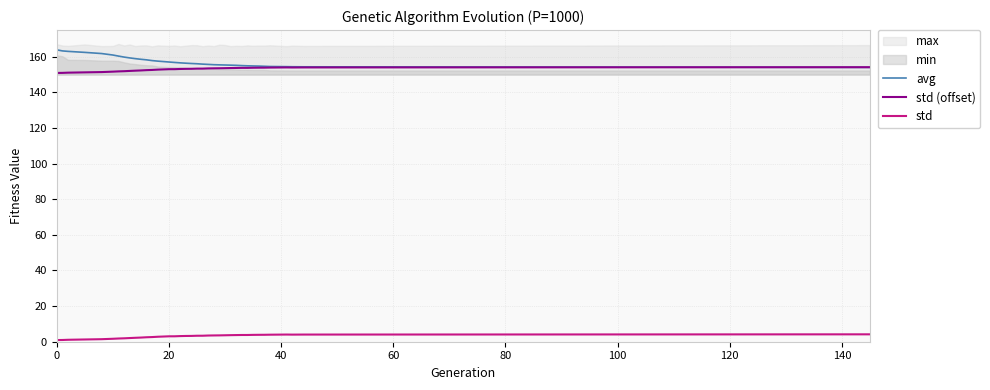

Reading left to right, transcribe all the data shown in this chart.

avg: 163.9	163.3	163.0	162.5	161.8	161.0	160.4	159.8	159.4	159.0	158.6	158.3	157.9	157.6	157.1	156.8	156.6	156.4	156.2	156.1	155.9	155.7	155.6	155.5	155.4	155.3	155.2	155.1	154.9	154.9	154.8	154.7	154.6	154.5	154.4	154.4	154.1
std (offset): 150.9	151.0	151.1	151.3	151.4	151.7	151.8	151.9	152.1	152.2	152.3	152.5	152.6	152.8	153.0	153.0	153.2	153.2	153.3	153.4	153.4	153.5	153.5	153.6	153.6	153.7	153.7	153.8	153.8	153.8	153.9	153.9	153.9	154.0	154.0	154.0	154.2
std: 0.9	1.0	1.1	1.3	1.4	1.7	1.8	1.9	2.1	2.2	2.3	2.5	2.6	2.8	3.0	3.0	3.2	3.2	3.3	3.4	3.4	3.5	3.5	3.6	3.6	3.7	3.7	3.8	3.8	3.8	3.9	3.9	3.9	4.0	4.0	4.0	4.2